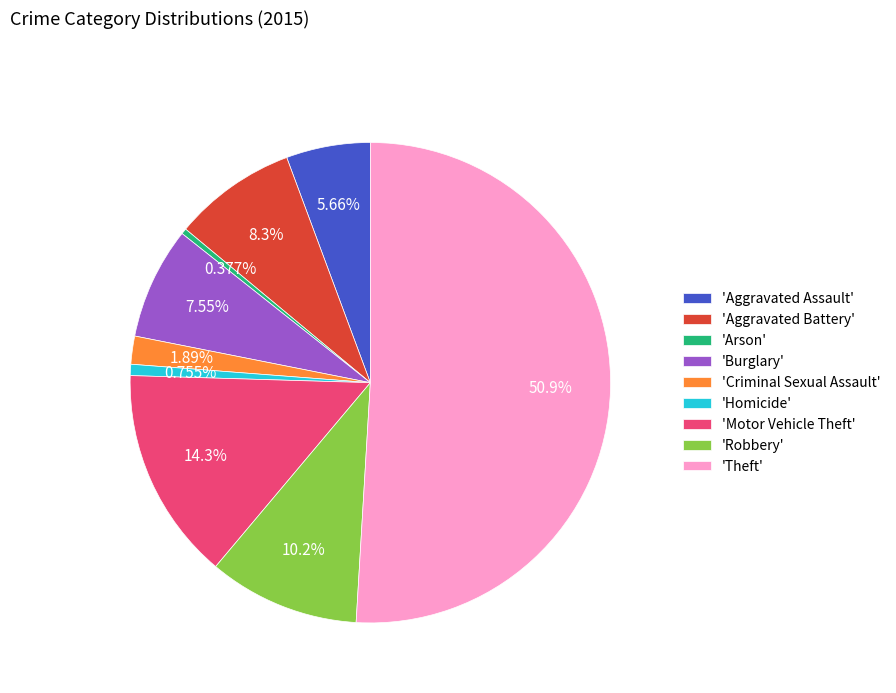

Which has a higher value, 'Theft' or 'Robbery'?

'Theft'